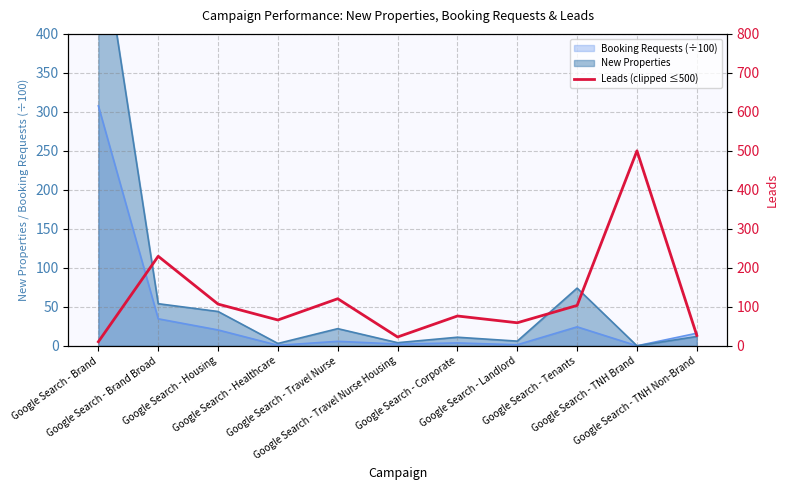

Reading right to left, what are all the values shown in this chart?

Google Search - TNH Non-Brand=26.6	Google Search - TNH Brand=500.0	Google Search - Tenants=103.5	Google Search - Landlord=59.1	Google Search - Corporate=76.5	Google Search - Travel Nurse Housing=22.6	Google Search - Travel Nurse=120.7	Google Search - Healthcare=66.2	Google Search - Housing=107.0	Google Search - Brand Broad=229.7	Google Search - Brand=10.4